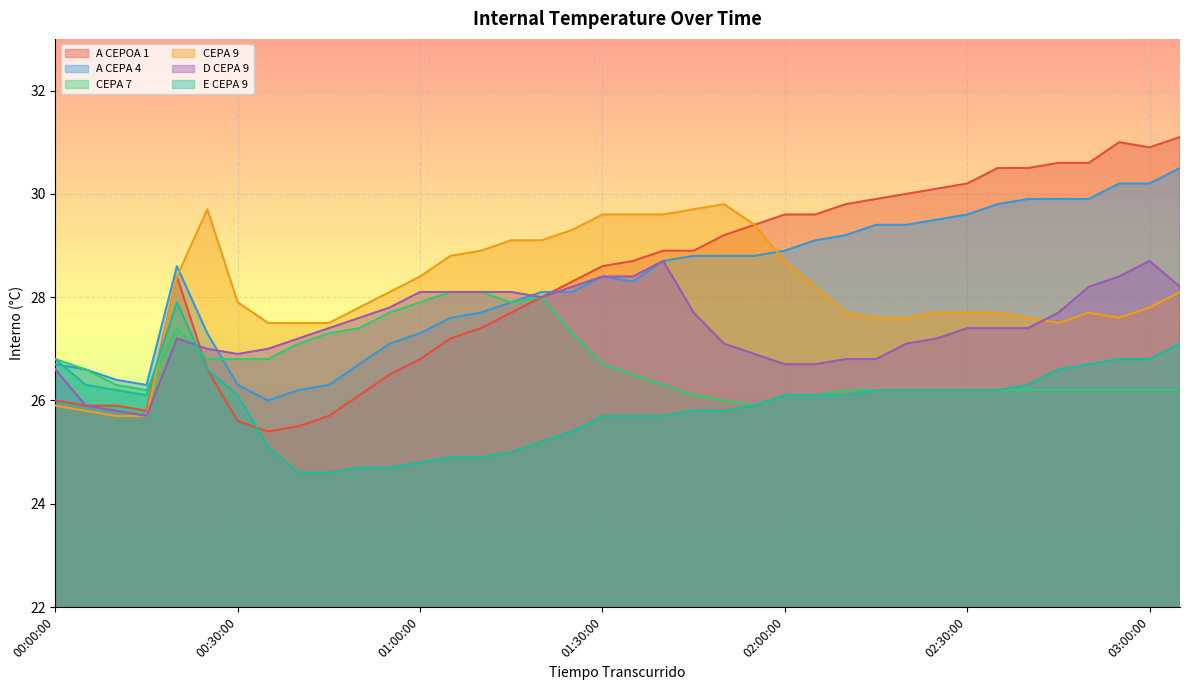

What is the sum of the A CEPA 4 values at 01:20:00 and 01:25:00?

56.2